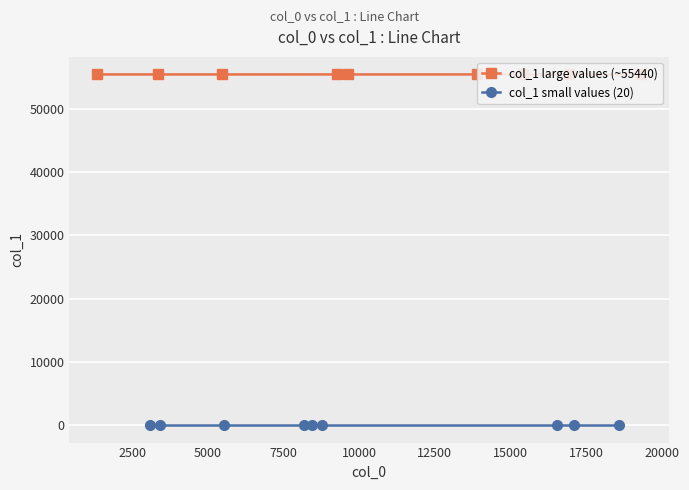

True or false: col_1 small values (20) has a value of 30 at 2500.

False